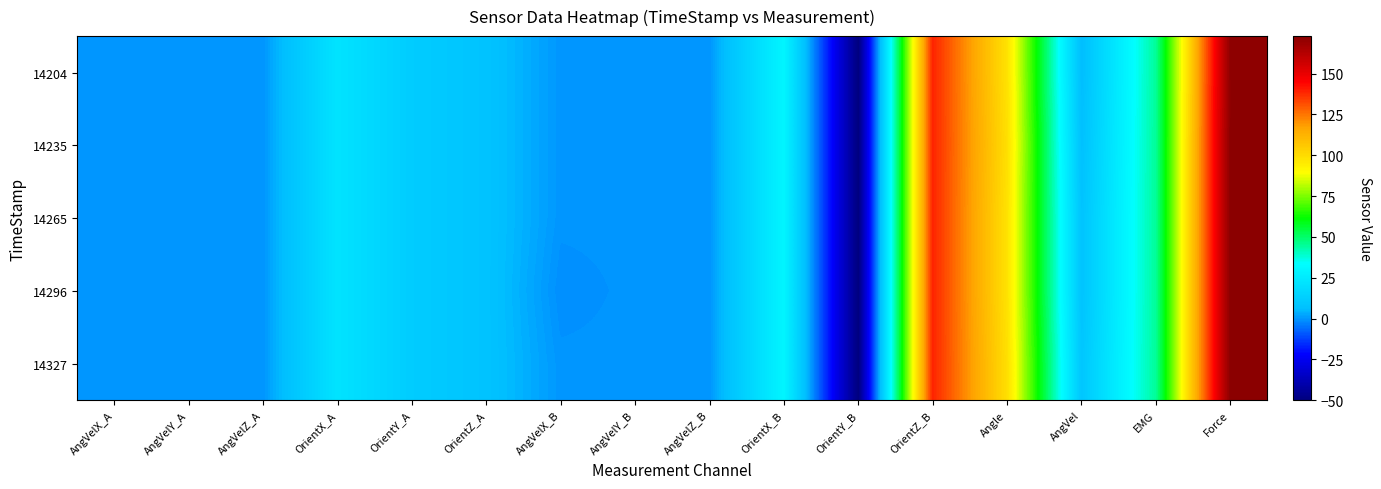

Between AngVelY_A and Angle, which is larger?

Angle